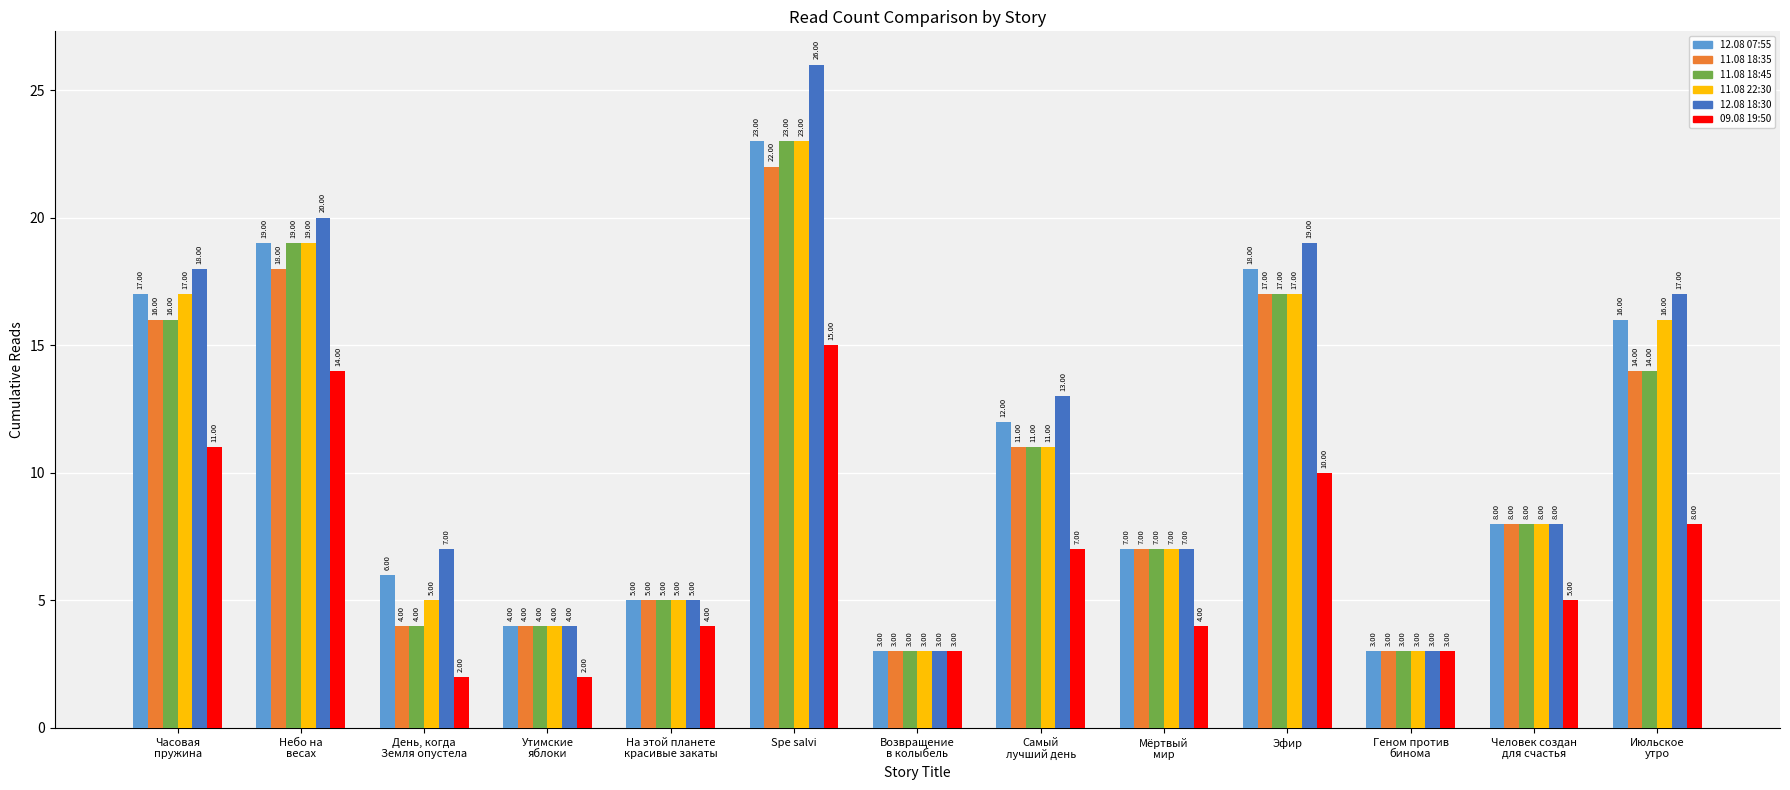

What is the approximate value of 11.08 18:45 at Часовая
пружина?

16